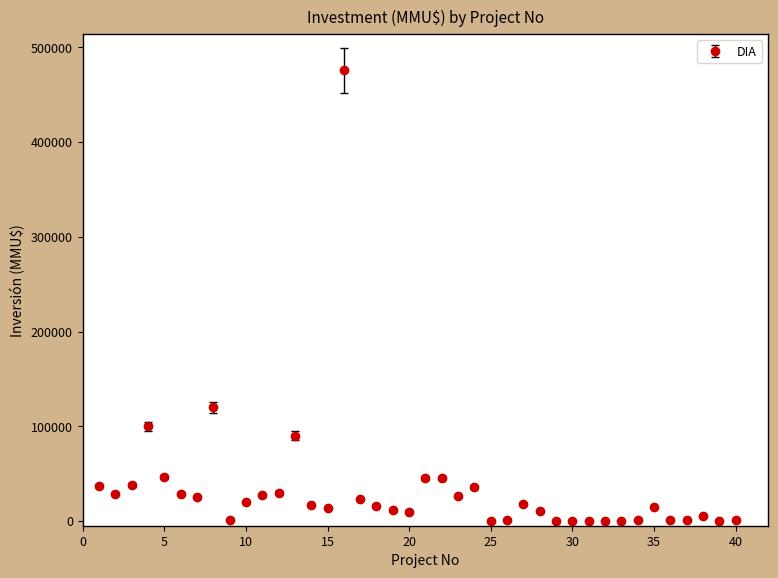

What is the greatest value displayed?

476000